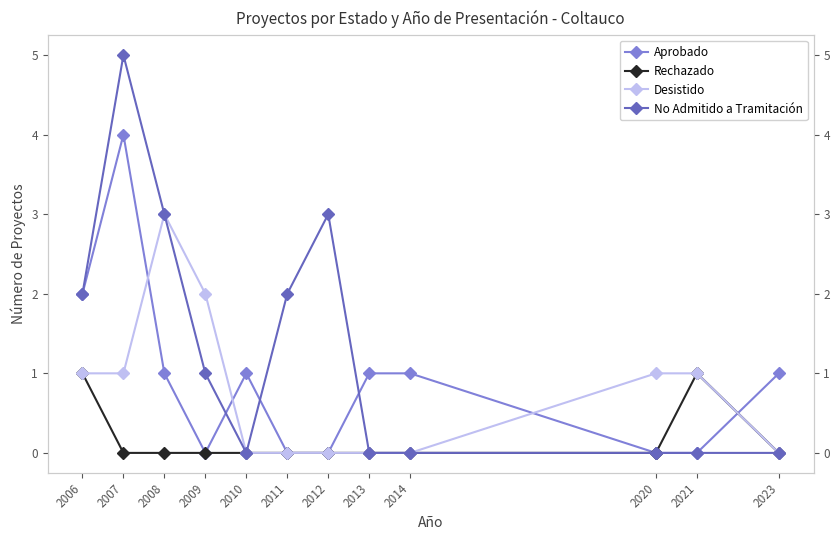

How many Aprobado values are between 0 and 1?

10